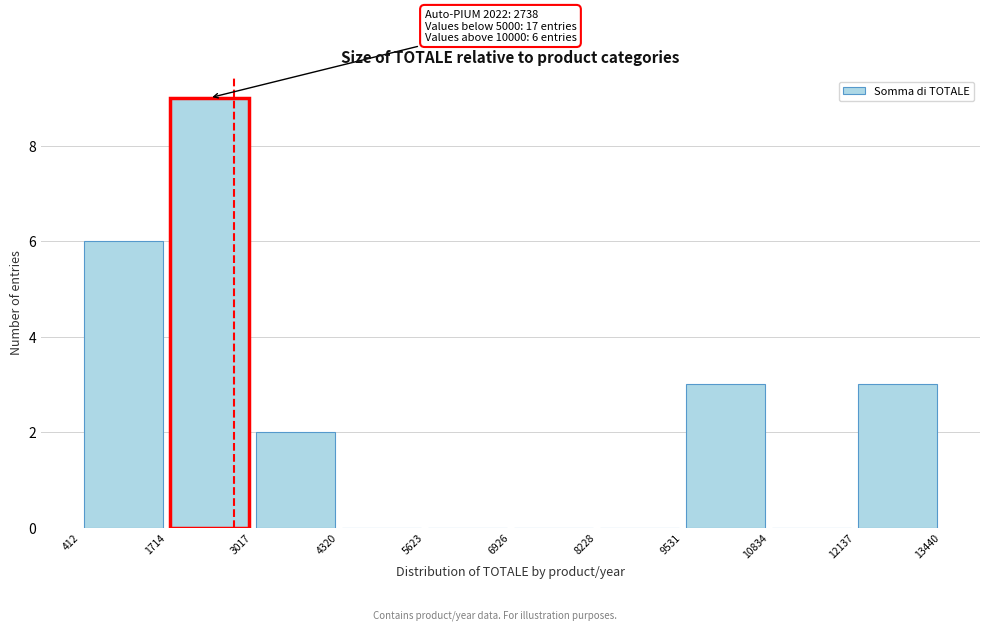

Over which range of the x-axis is the bar tallest?

1714 to 3017